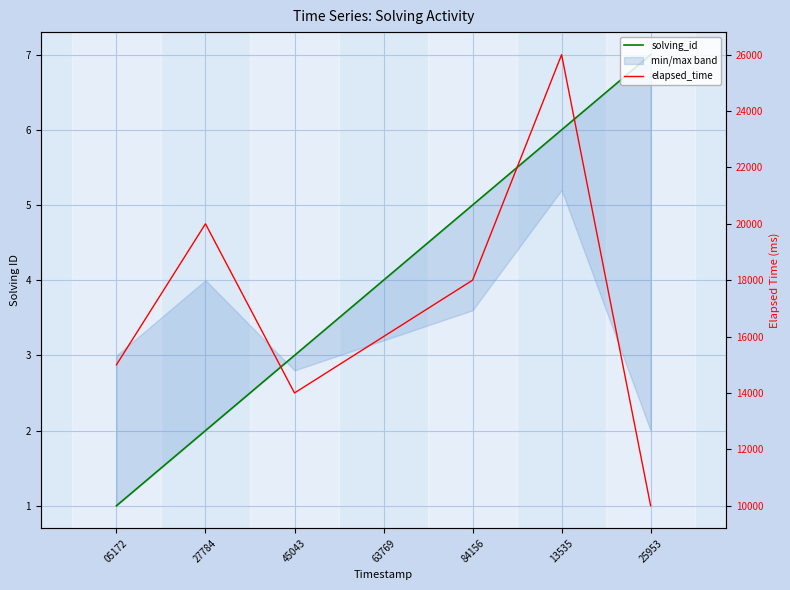

Reading left to right, extract all data points from this chart.

solving_id: 05172=1	27784=2	45043=3	63769=4	84156=5	13535=6	25953=7
elapsed_time: 05172=15000	27784=20000	45043=14000	63769=16000	84156=18000	13535=26000	25953=10000